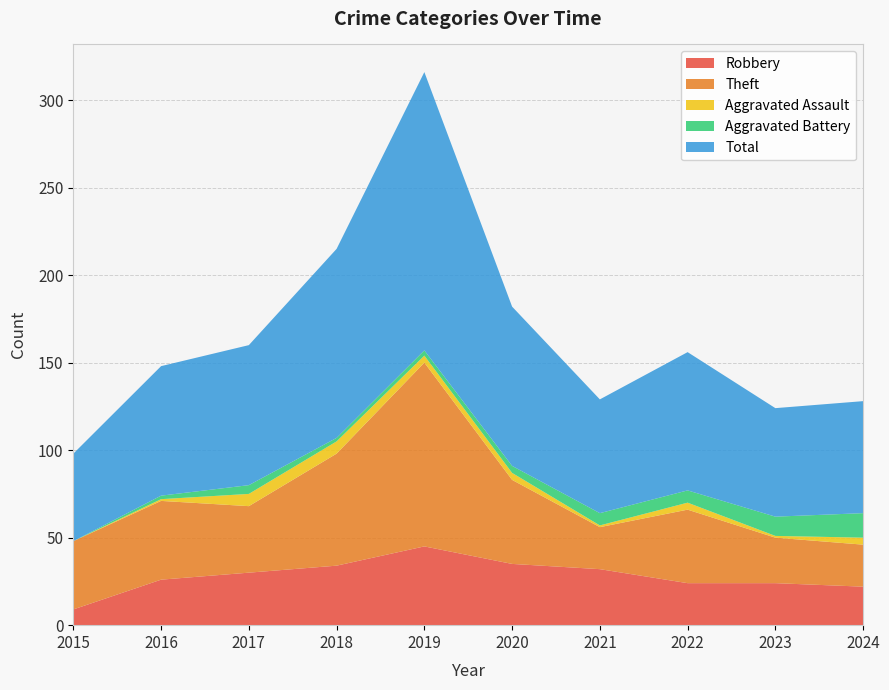

Reading left to right, list all the values displayed in this chart.

Robbery: 2015=9	2016=26	2017=30	2018=34	2019=45	2020=35	2021=32	2022=24	2023=24	2024=22
Theft: 2015=39	2016=45	2017=38	2018=64	2019=105	2020=48	2021=24	2022=42	2023=26	2024=24
Aggravated Assault: 2015=0	2016=1	2017=7	2018=7	2019=4	2020=4	2021=1	2022=4	2023=1	2024=4
Aggravated Battery: 2015=0	2016=2	2017=5	2018=2	2019=3	2020=4	2021=7	2022=7	2023=11	2024=14
Total: 2015=50	2016=74	2017=80	2018=108	2019=159	2020=91	2021=65	2022=79	2023=62	2024=64